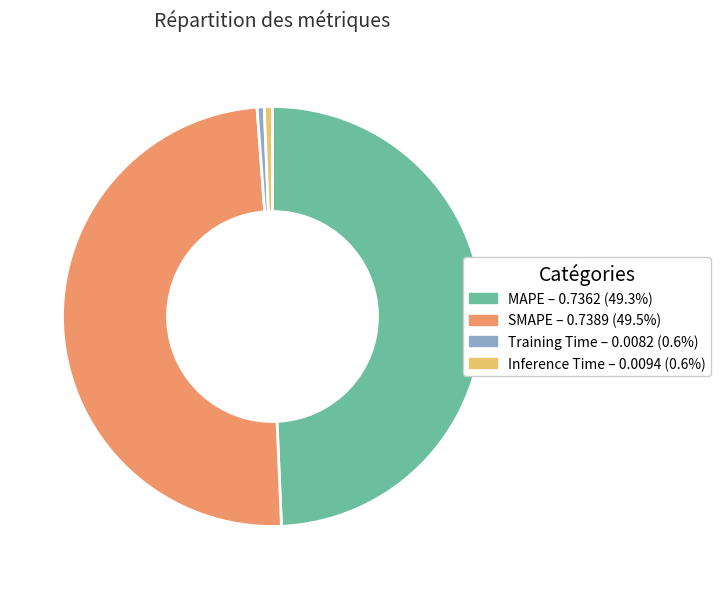

Does SMAPE account for over 50% of the chart?

No